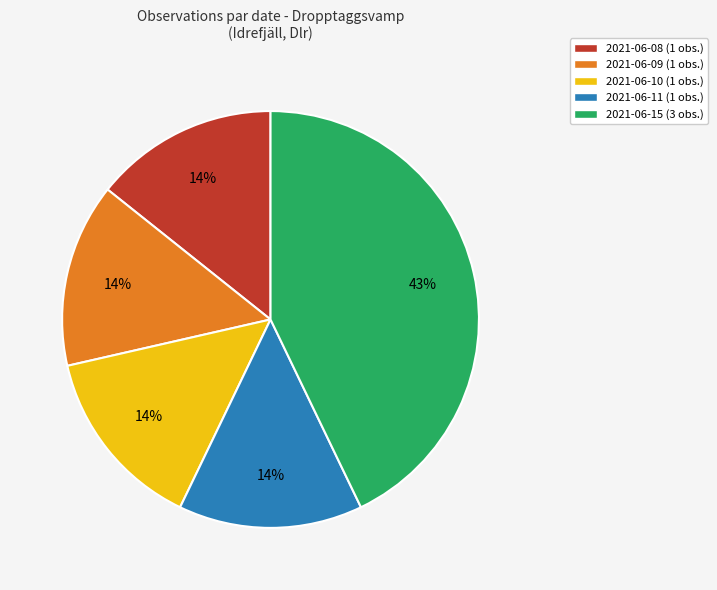

What is the ratio of the value at 2021-06-10 (1 obs.) to the value at 2021-06-09 (1 obs.)?

1.0